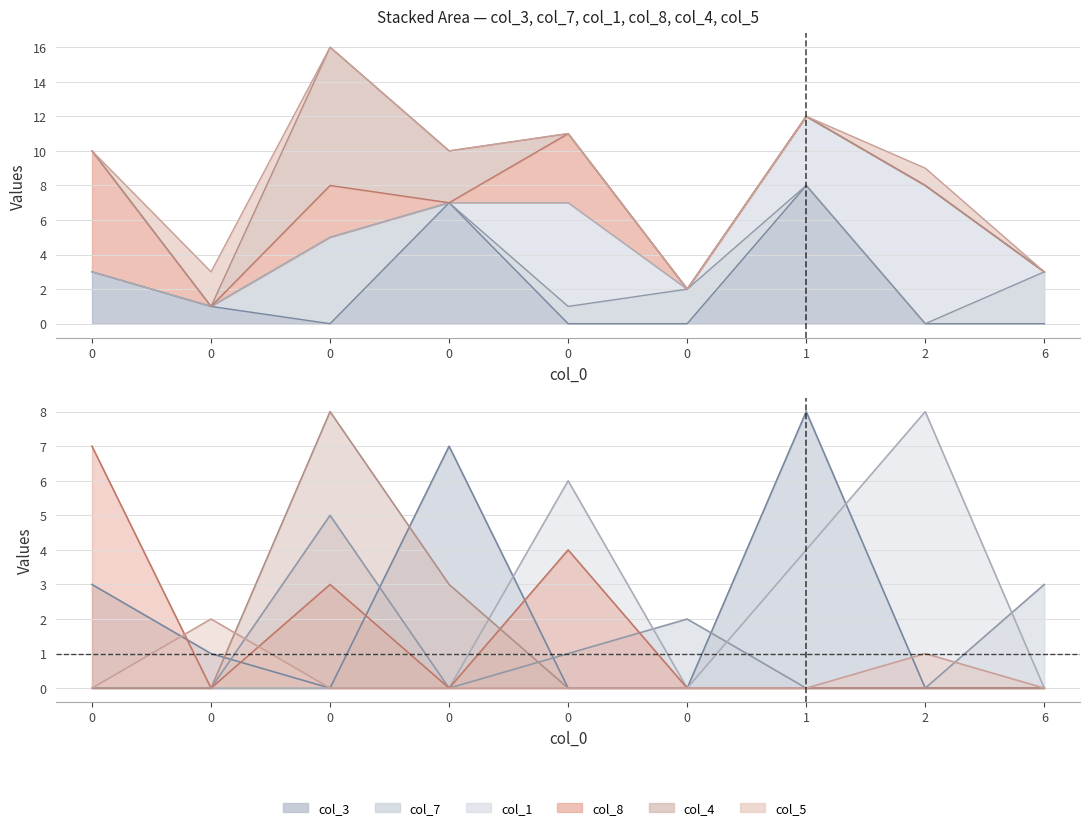

Is the value of col_3 at 6 greater than the value of col_5 at 0?

No